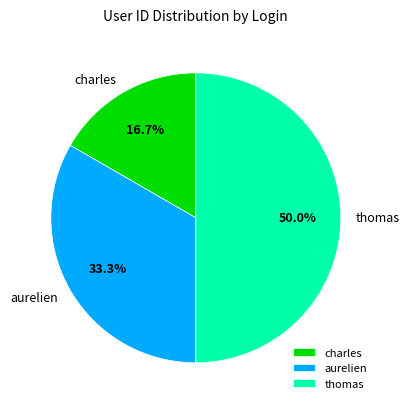

How many slices are in this pie chart?

3